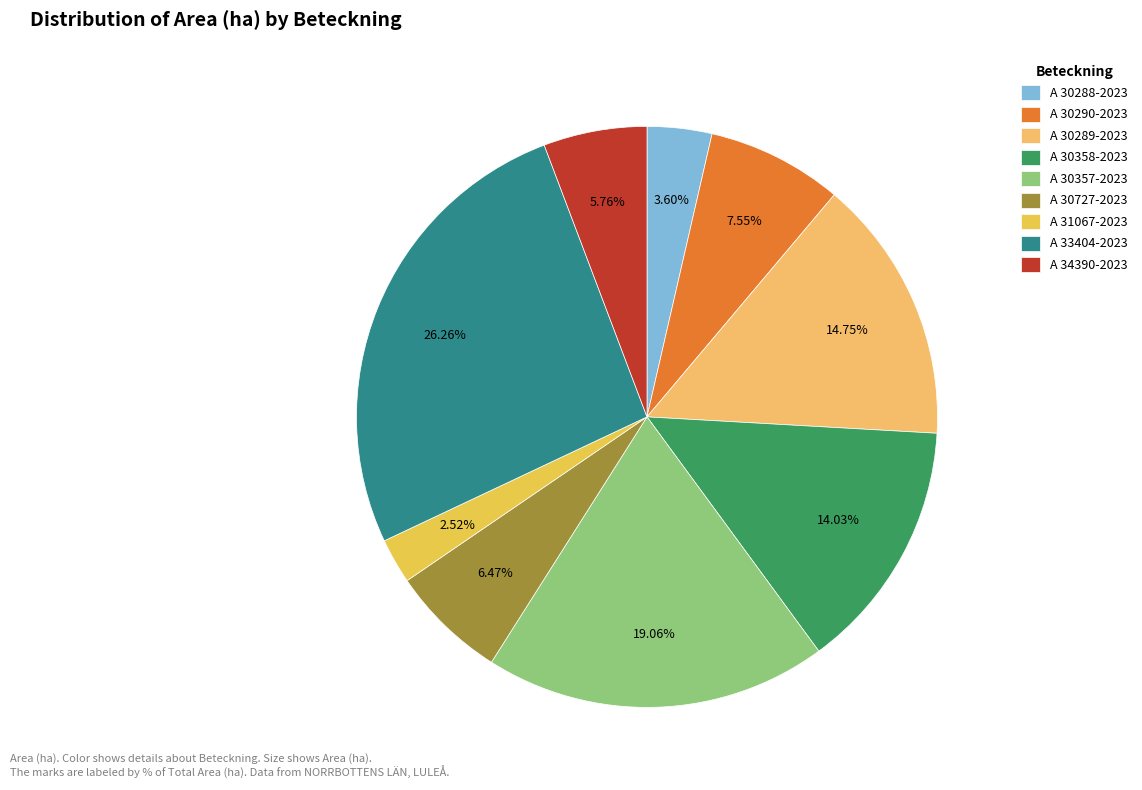

To the nearest percent, what percentage of the pie is A 34390-2023?

6%